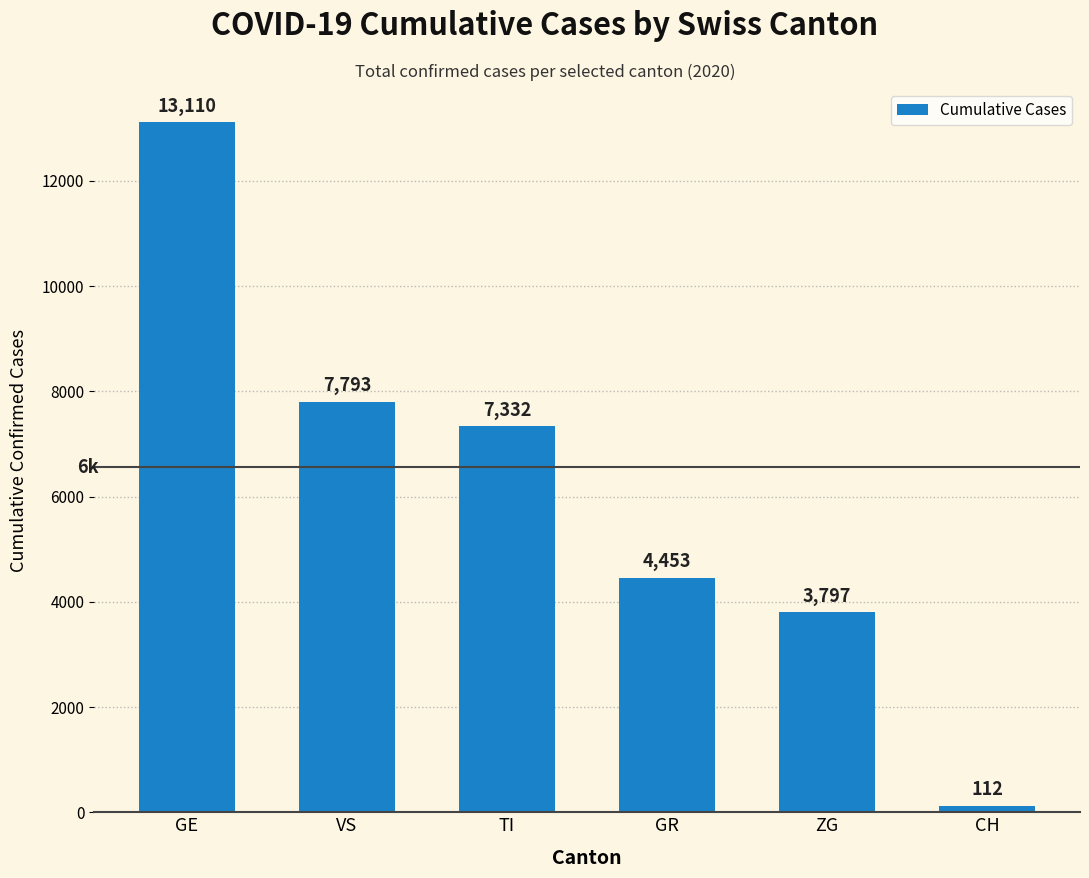

What is the difference between the values at GE and GR?

8657